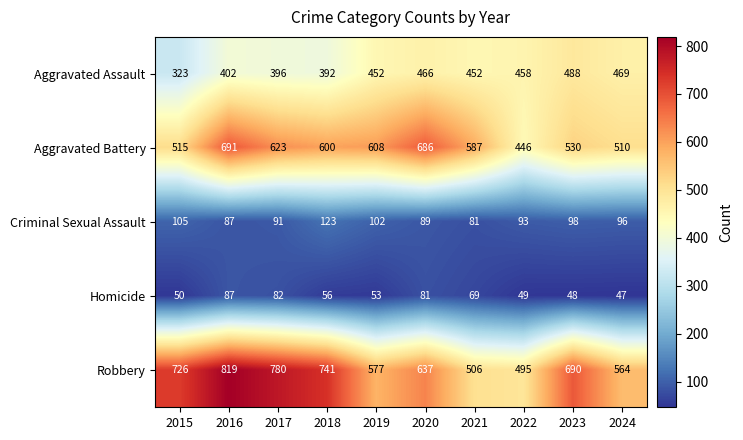

Rank the series at 2021 from lowest to highest value.

Homicide, Criminal Sexual Assault, Aggravated Assault, Robbery, Aggravated Battery